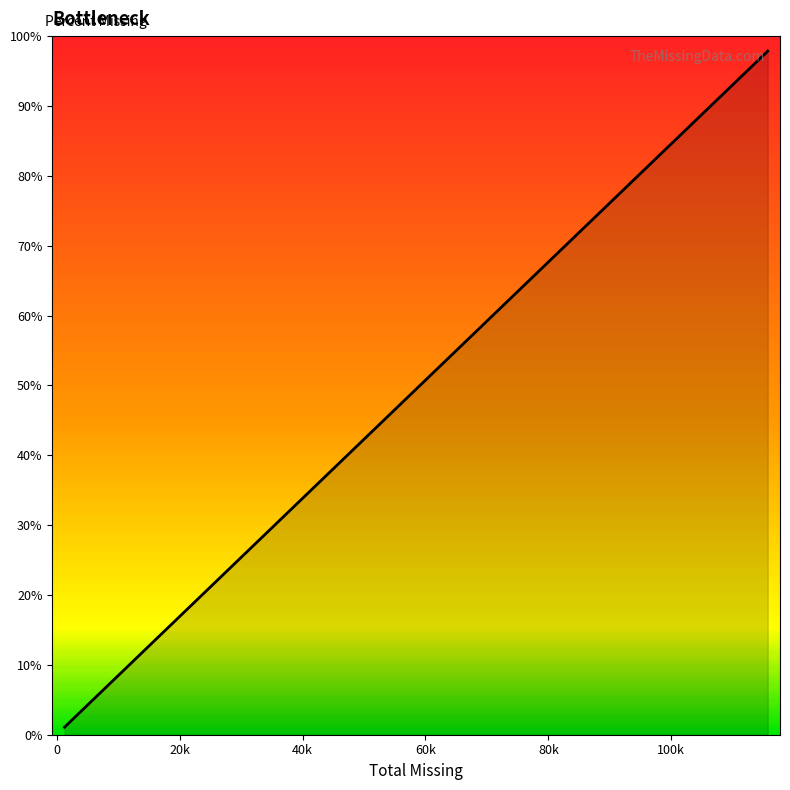

How many data points are less than 83?

18